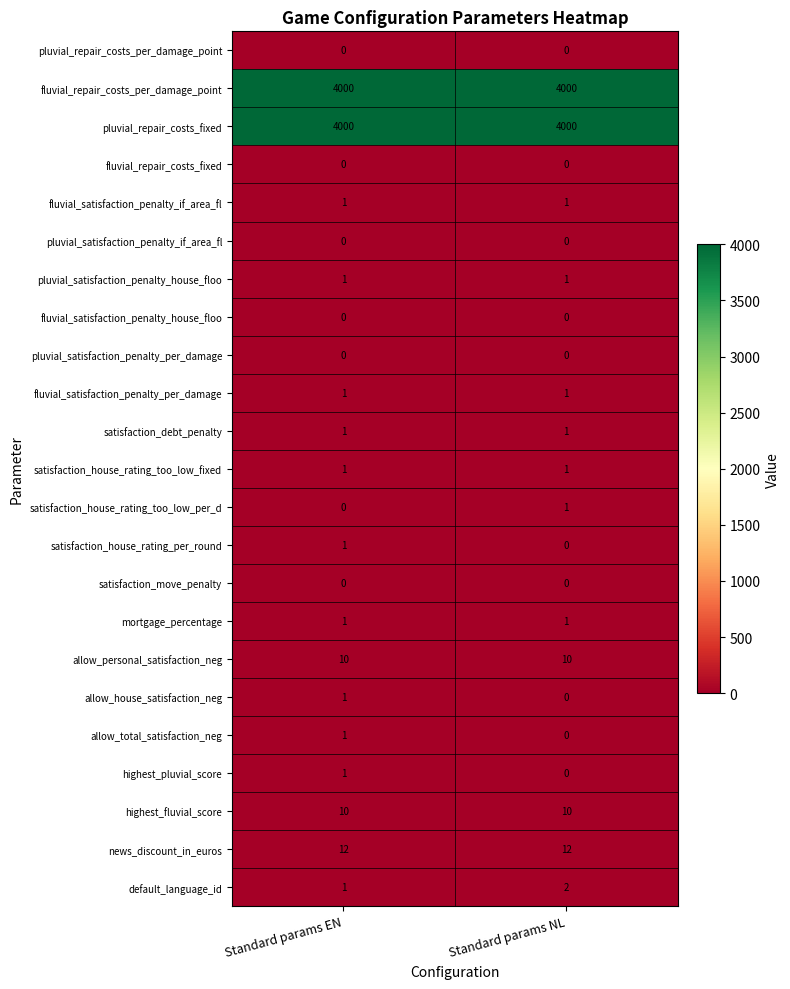

The value of allow_total_satisfaction_neg at Standard params NL is 1. True or false?

False